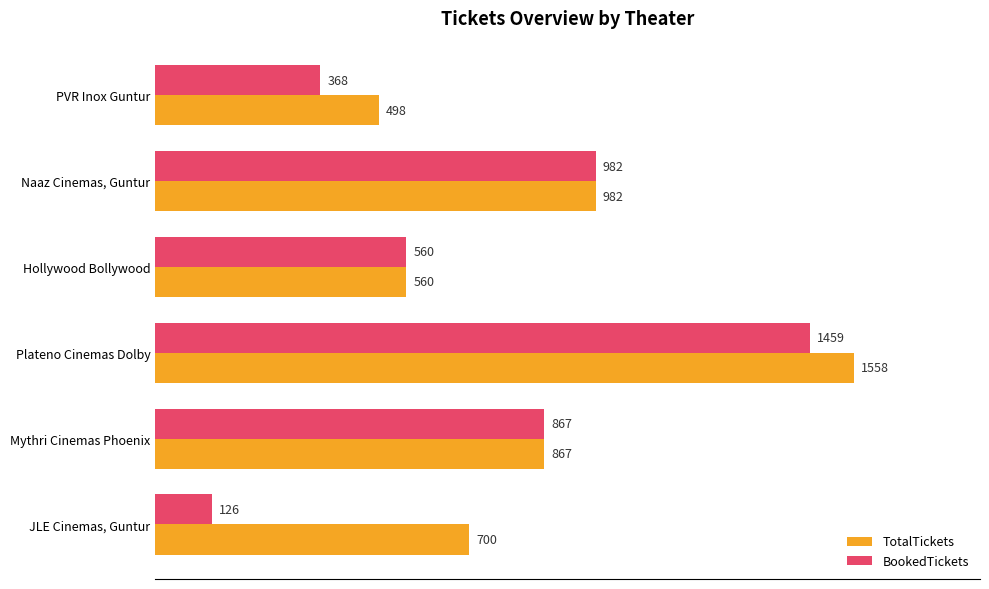

What are all the series names shown in the legend?

TotalTickets, BookedTickets